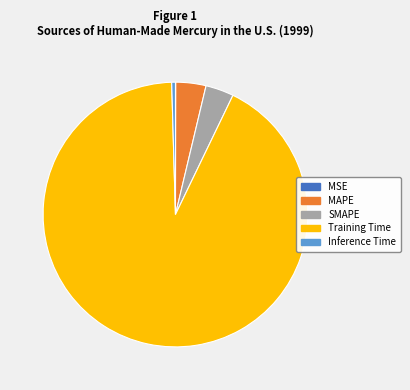

Combined, do Training Time and Inference Time account for over 50%?

Yes